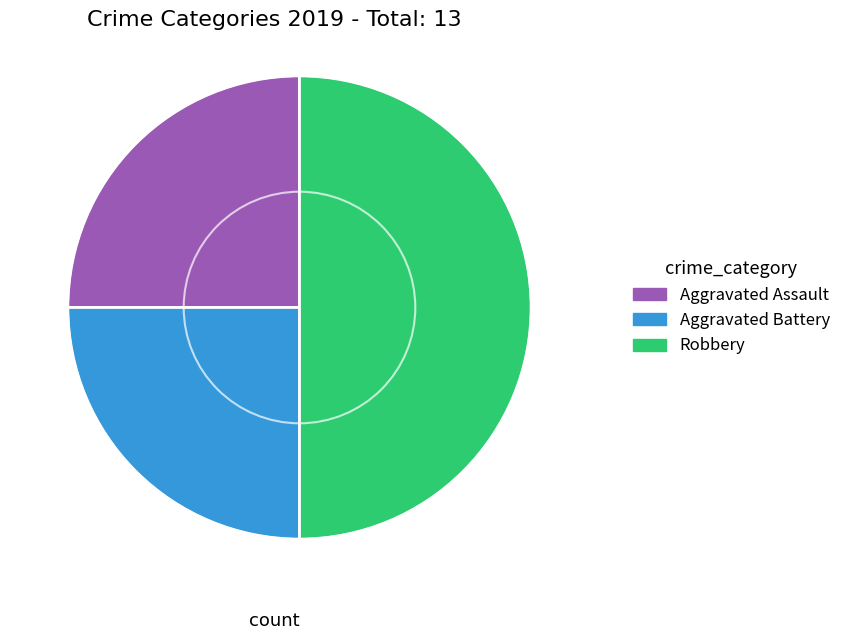

Is the sum of Robbery and Aggravated Battery greater than half?

Yes